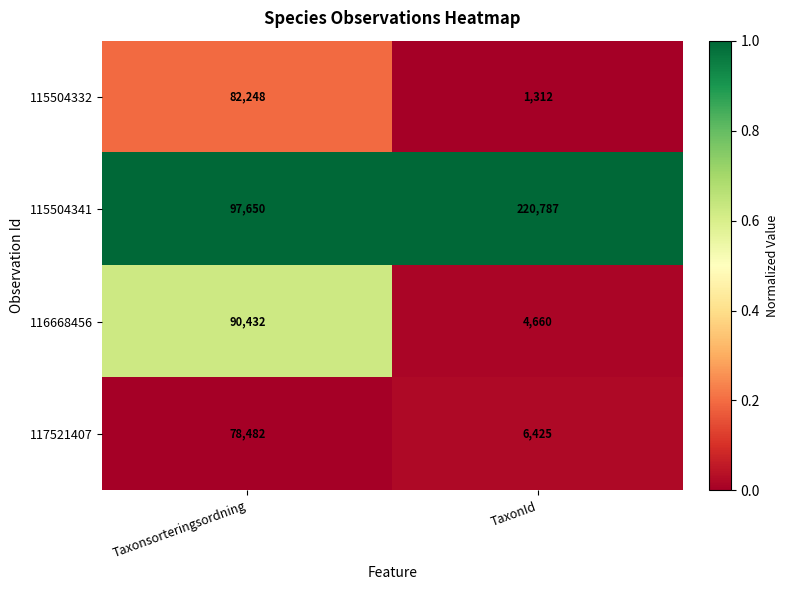

Reading left to right, list all the values displayed in this chart.

115504332: 82248	1312
115504341: 97650	220787
116668456: 90432	4660
117521407: 78482	6425